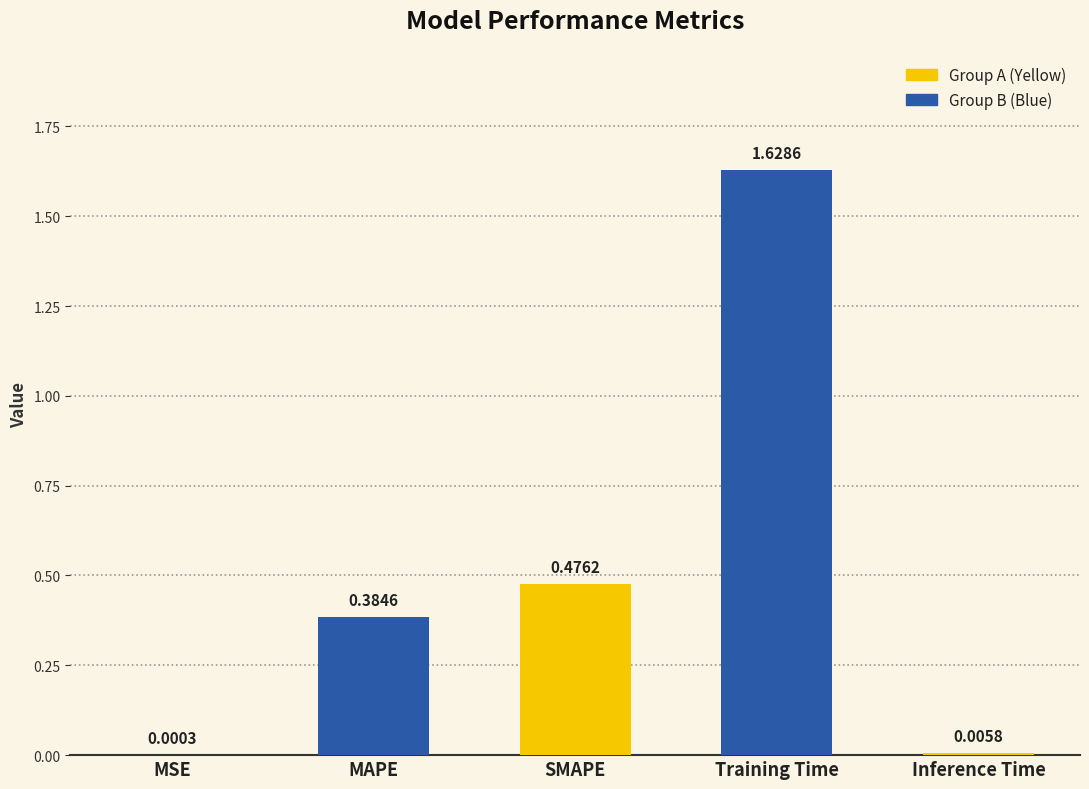

What is the sum of all values?

2.5